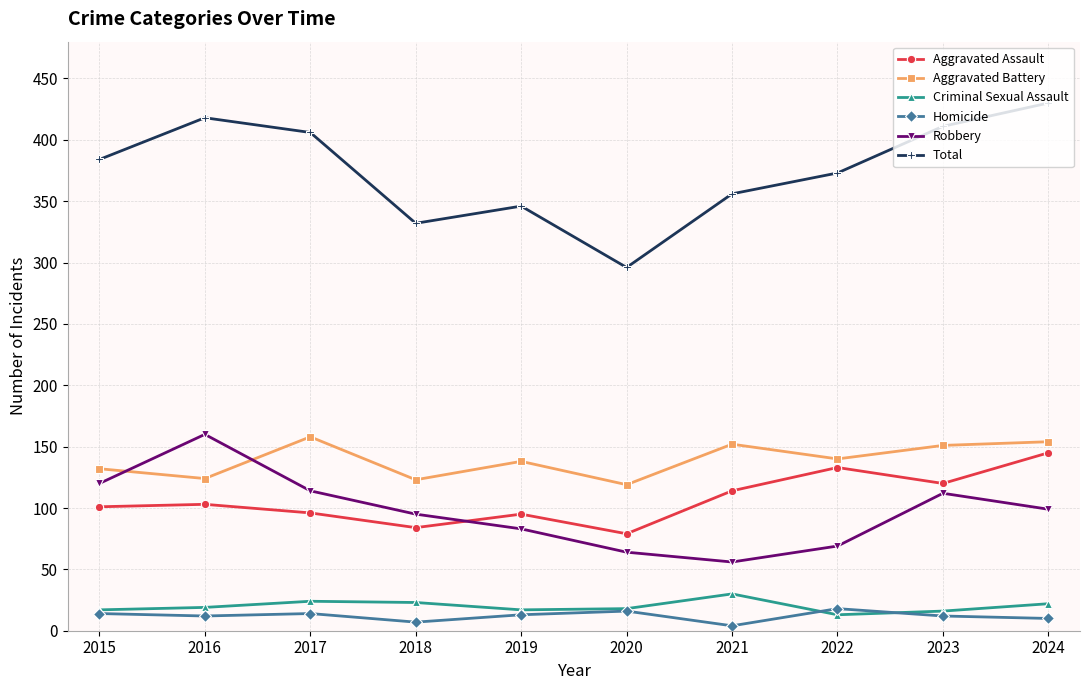

Rank the categories by Total value from highest to lowest.

2024, 2016, 2023, 2017, 2015, 2022, 2021, 2019, 2018, 2020